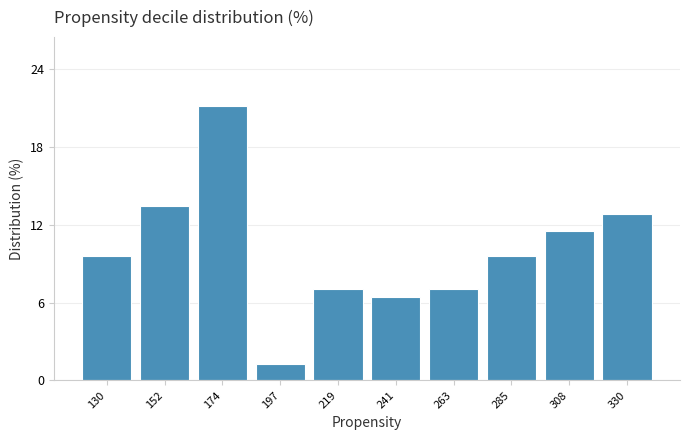

Reading right to left, extract all data points from this chart.

330=12.8	308=11.5	285=9.6	263=7.1	241=6.4	219=7.1	197=1.3	174=21.2	152=13.5	130=9.6